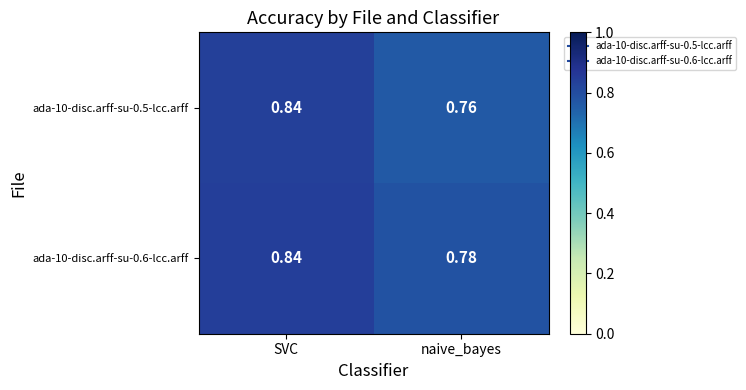

At which label is ada-10-disc.arff-su-0.6-lcc.arff closest to 0?

naive_bayes